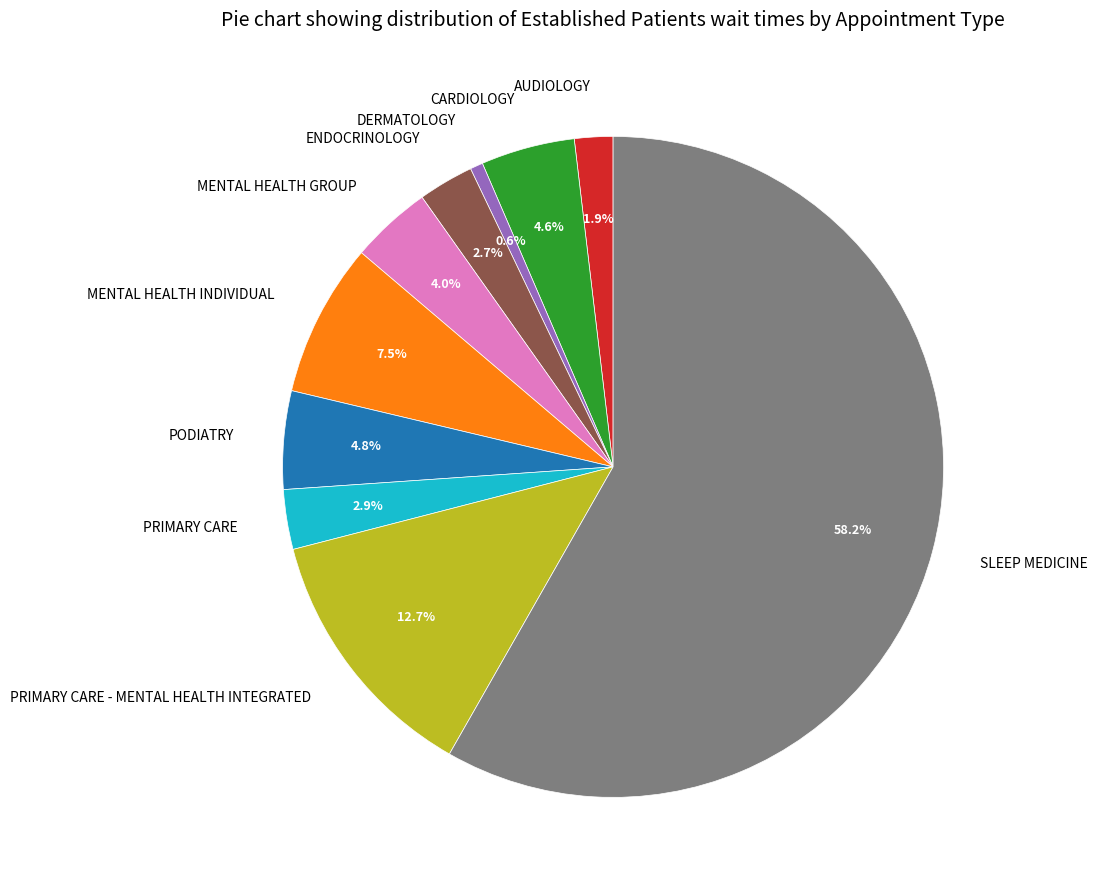

What is the ratio of the value at PODIATRY to the value at ENDOCRINOLOGY?

1.8